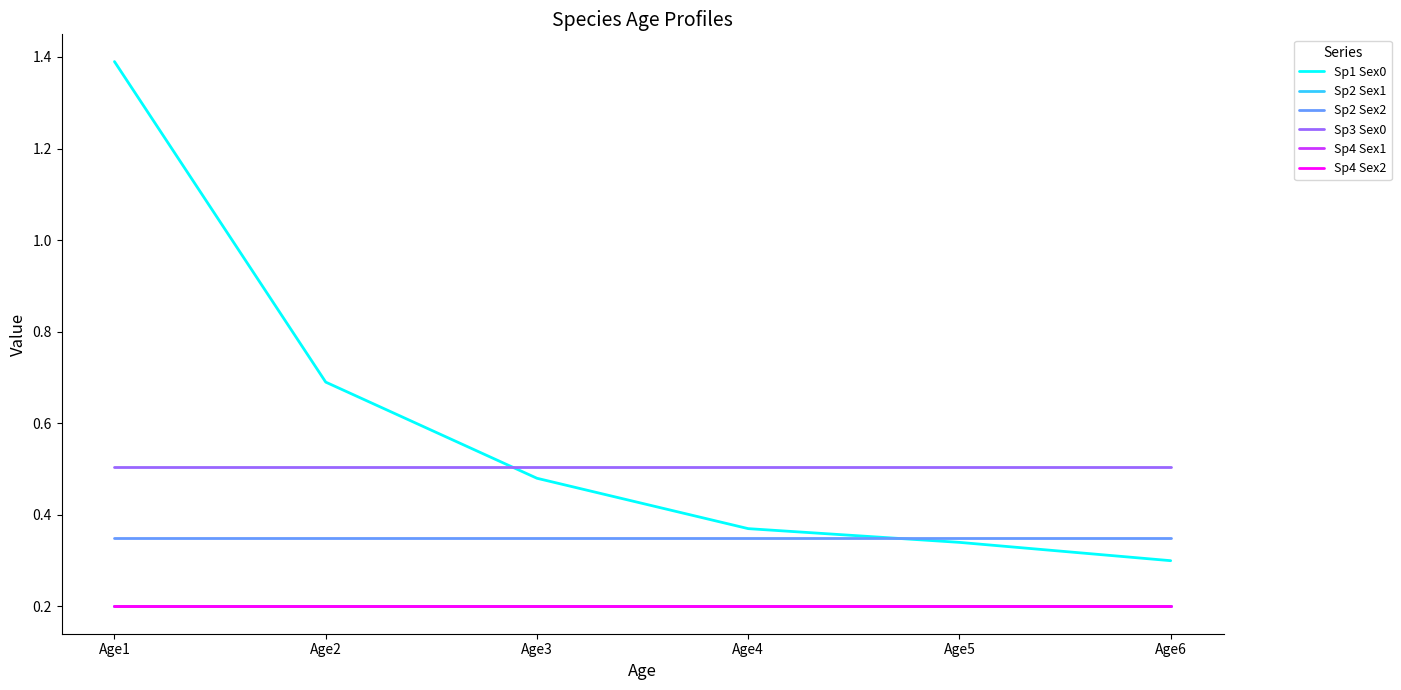

True or false: Sp4 Sex1 has a value of 0.1 at Age3.

False